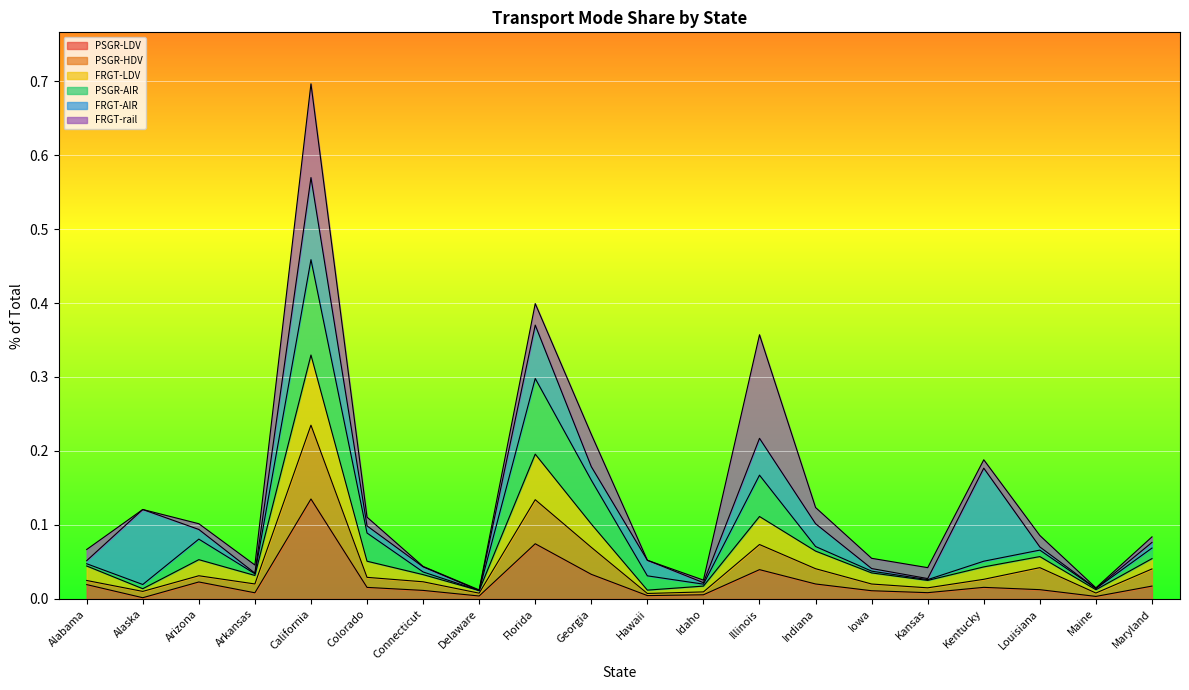

At which category is the sum across all series the highest?

California